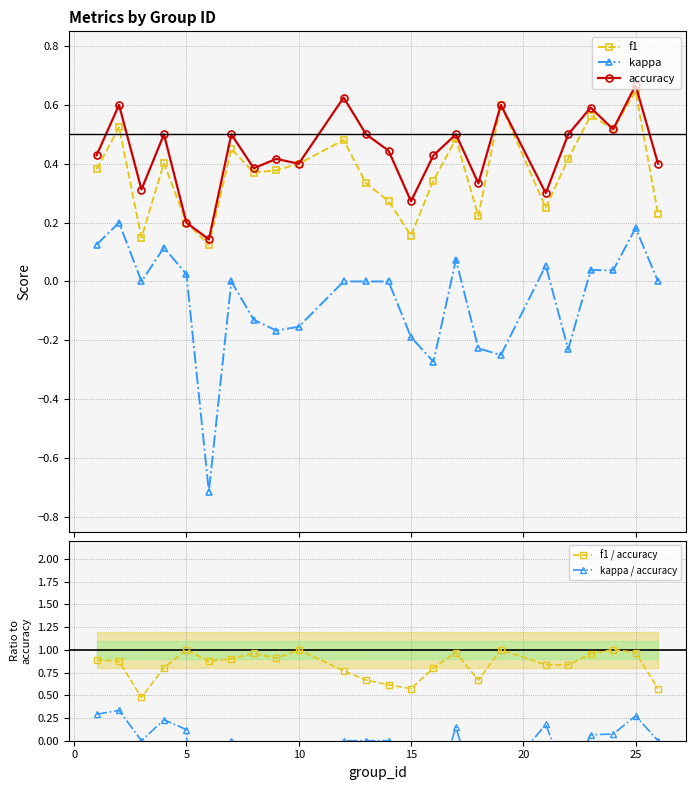

True or false: f1 / accuracy has more than 2 points higher than both neighbors.

True